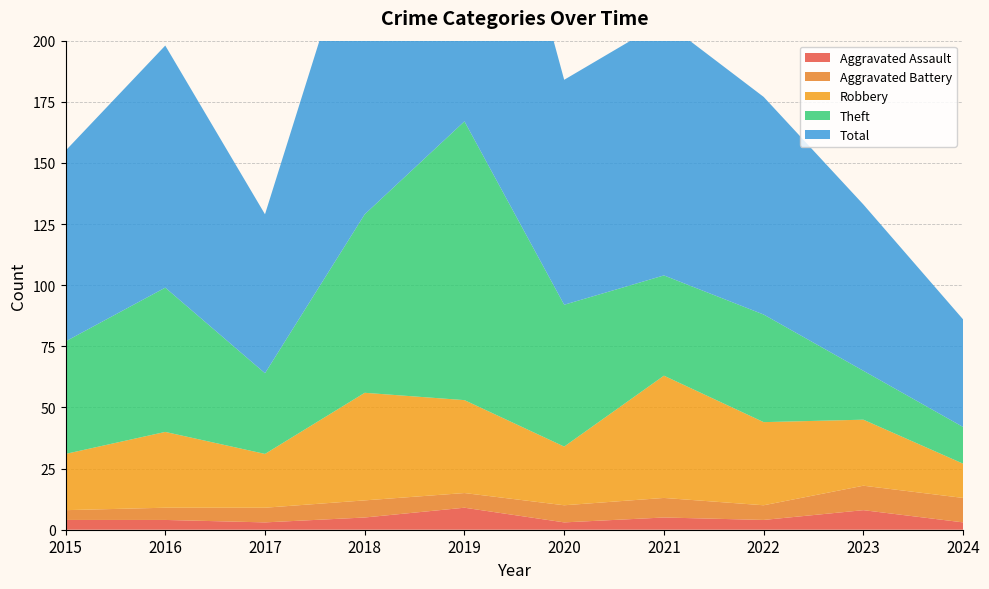

Reading left to right, transcribe all the data shown in this chart.

Aggravated Assault: 2015=4	2016=4	2017=3	2018=5	2019=9	2020=3	2021=5	2022=4	2023=8	2024=3
Aggravated Battery: 2015=4	2016=5	2017=6	2018=7	2019=6	2020=7	2021=8	2022=6	2023=10	2024=10
Robbery: 2015=23	2016=31	2017=22	2018=44	2019=38	2020=24	2021=50	2022=34	2023=27	2024=14
Theft: 2015=46	2016=59	2017=33	2018=73	2019=114	2020=58	2021=41	2022=44	2023=20	2024=15
Total: 2015=78	2016=99	2017=65	2018=130	2019=167	2020=92	2021=104	2022=89	2023=68	2024=44